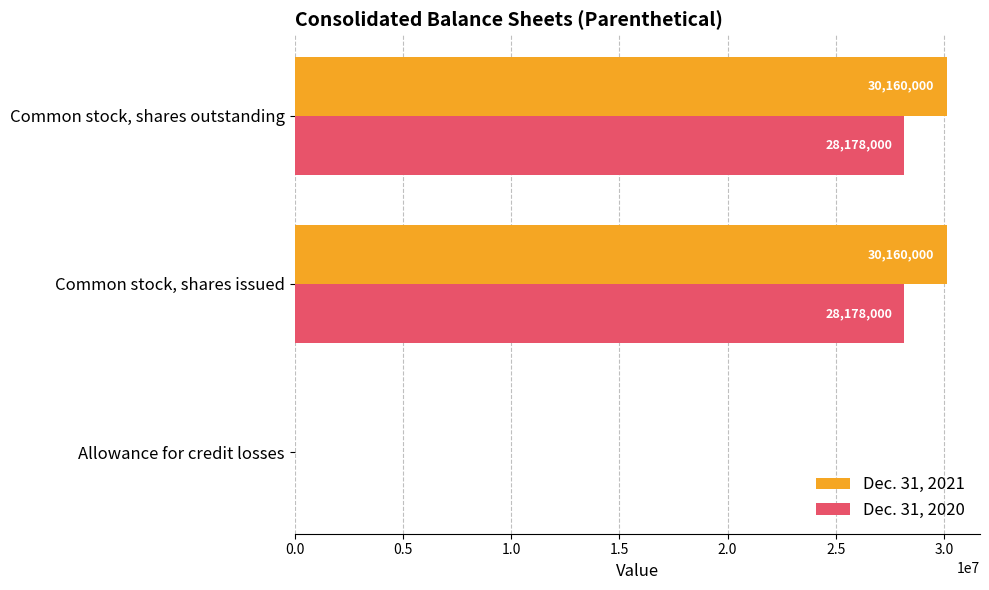

The Dec. 31, 2021 series shows 52564203 at Common stock, shares outstanding. True or false?

False